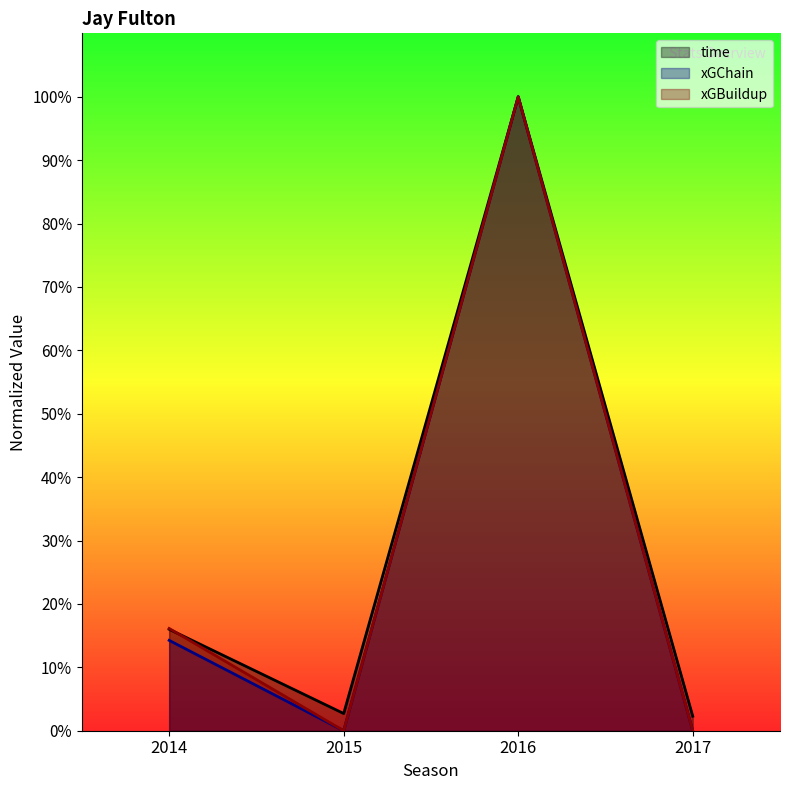

At how many categories does at least one series exceed 0?

4